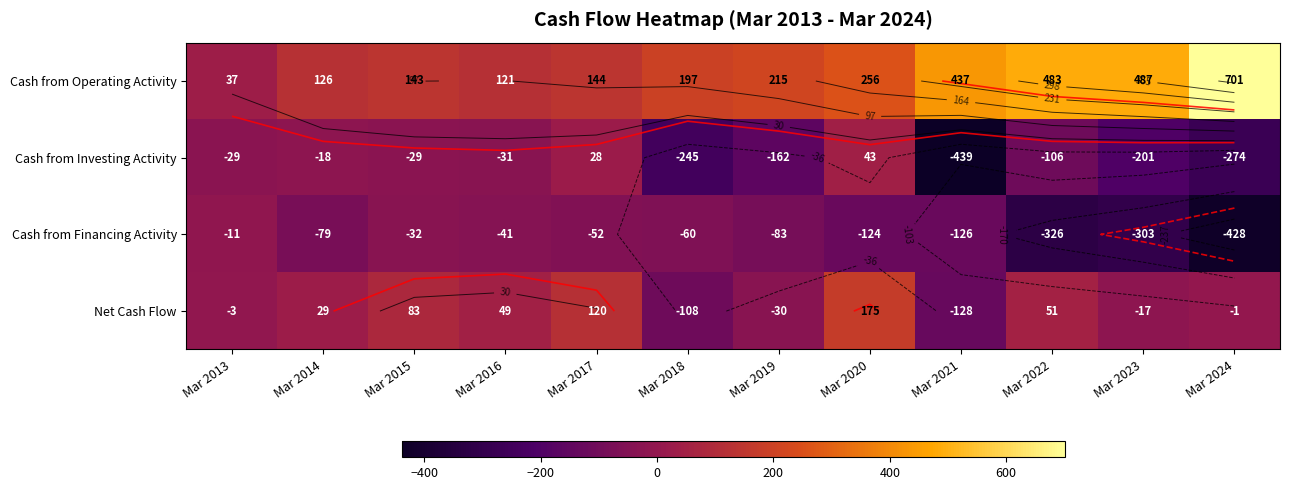

How many negative values does the Cash from Investing Activity series have?

10